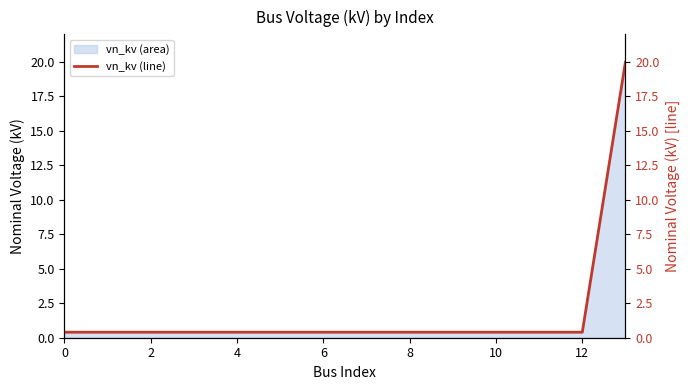

Count the number of data series in this chart.

1